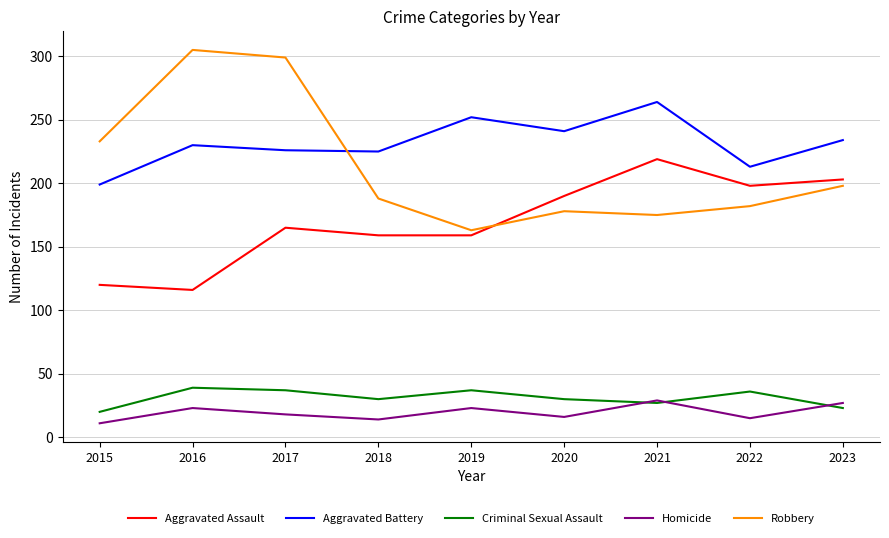

True or false: Homicide and Robbery intersect in this chart.

False